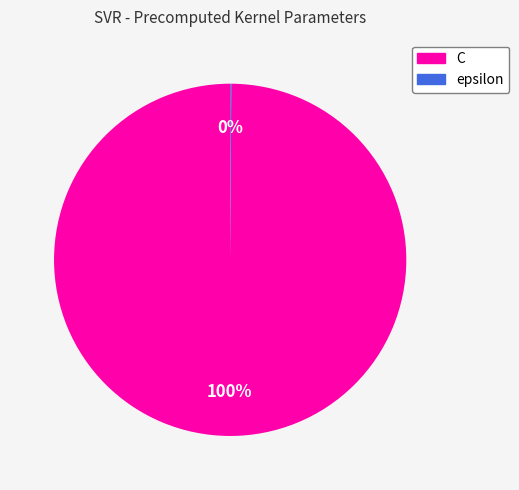

Which slice is the largest?

C